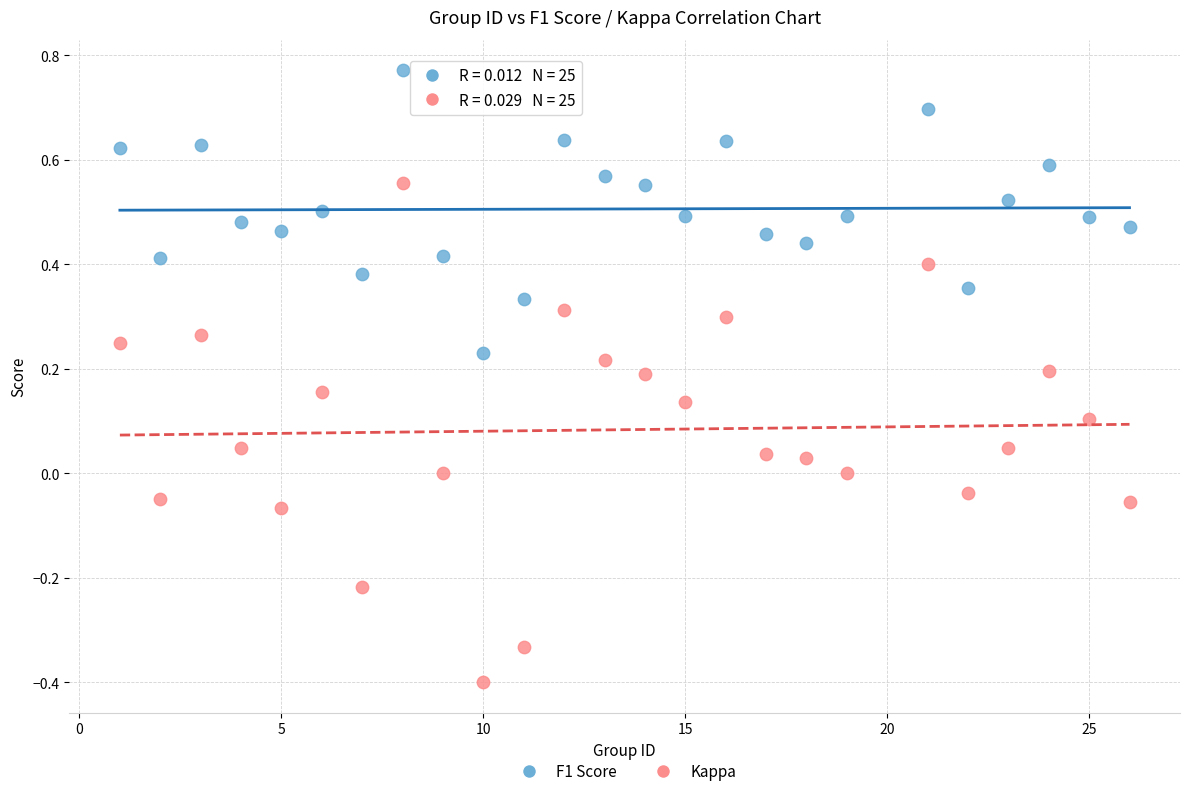

Across all data points, what is the range of Y values (max minus min)?

1.2